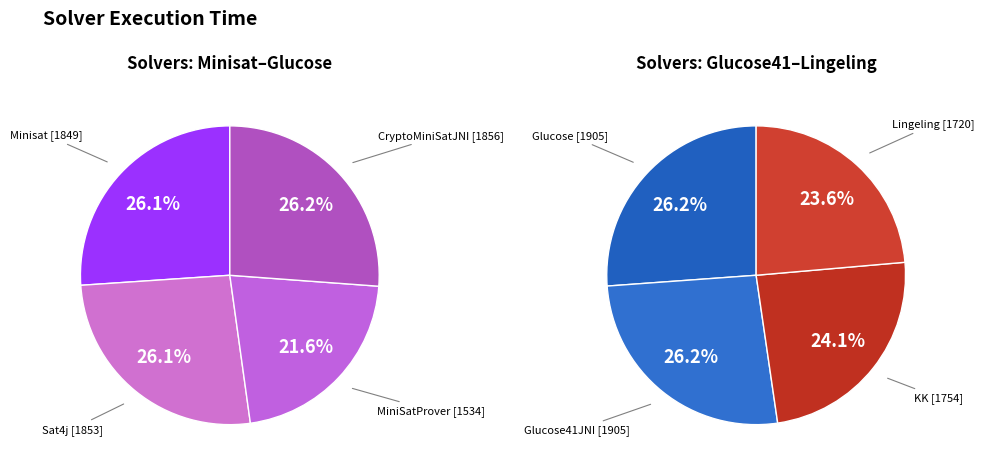

Which slice is the smallest?

MiniSatProver